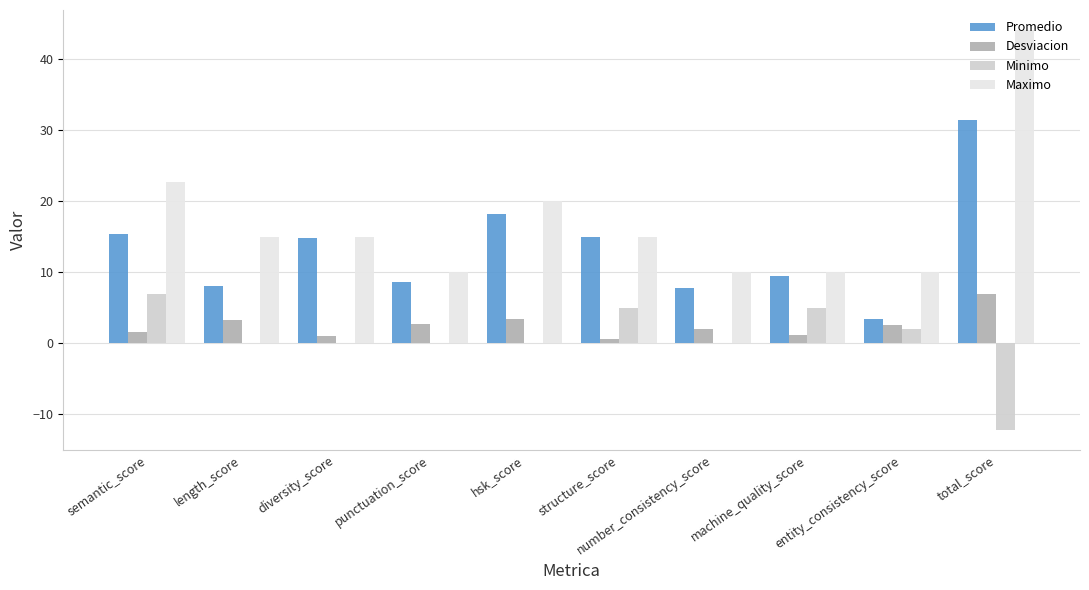

Are the bars grouped side by side (vs. stacked)?

Yes